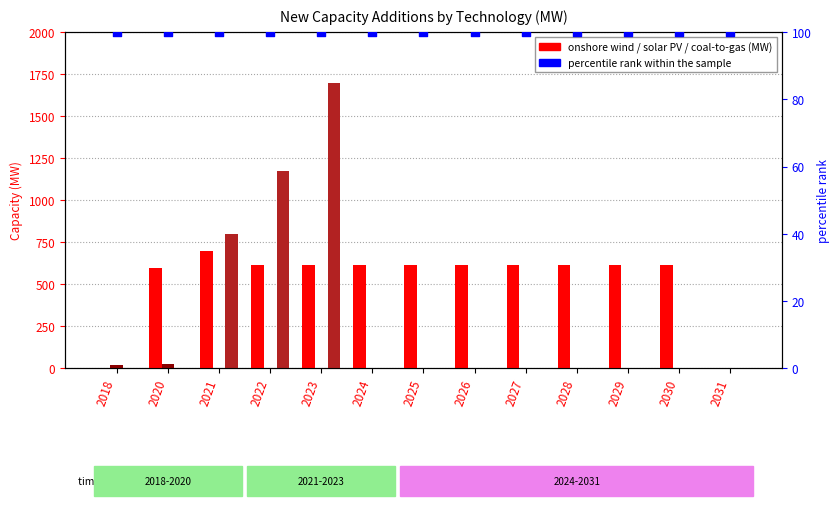

Which series contains the lowest Y value?

onshore wind (MW)